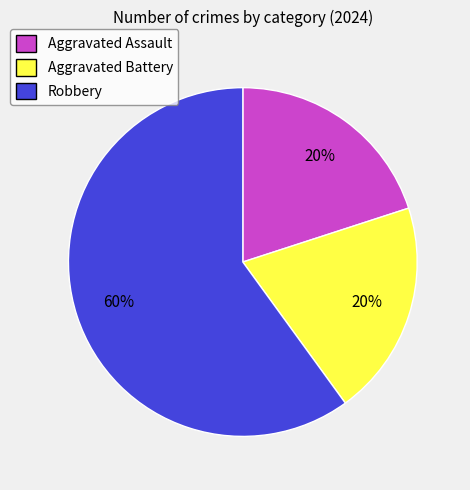

Count the number of slices in the pie.

3